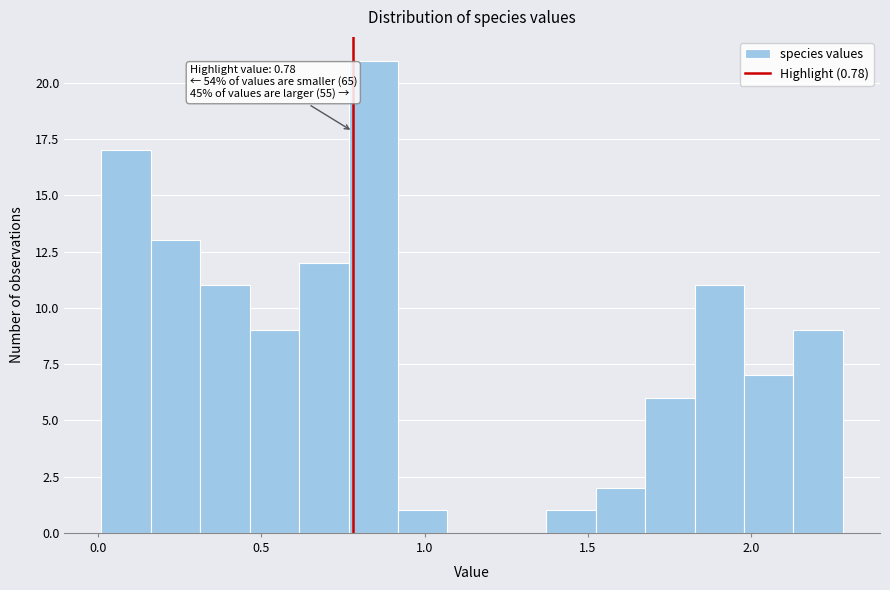

Around what value on the x-axis is the tallest bar? Give the approximate position of its centre, as read against the axis.

0.85